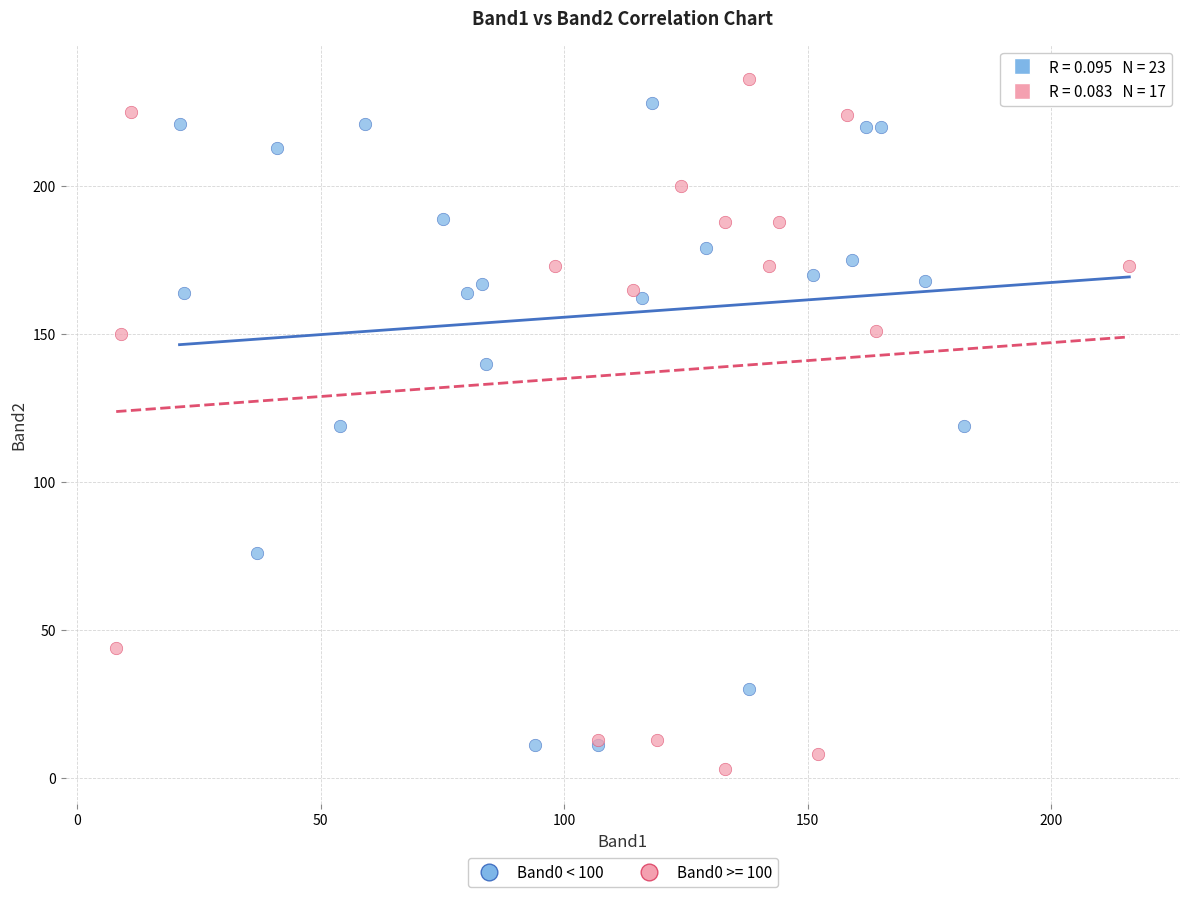

Which series has the largest Y range (max minus min)?

Band0 >= 100